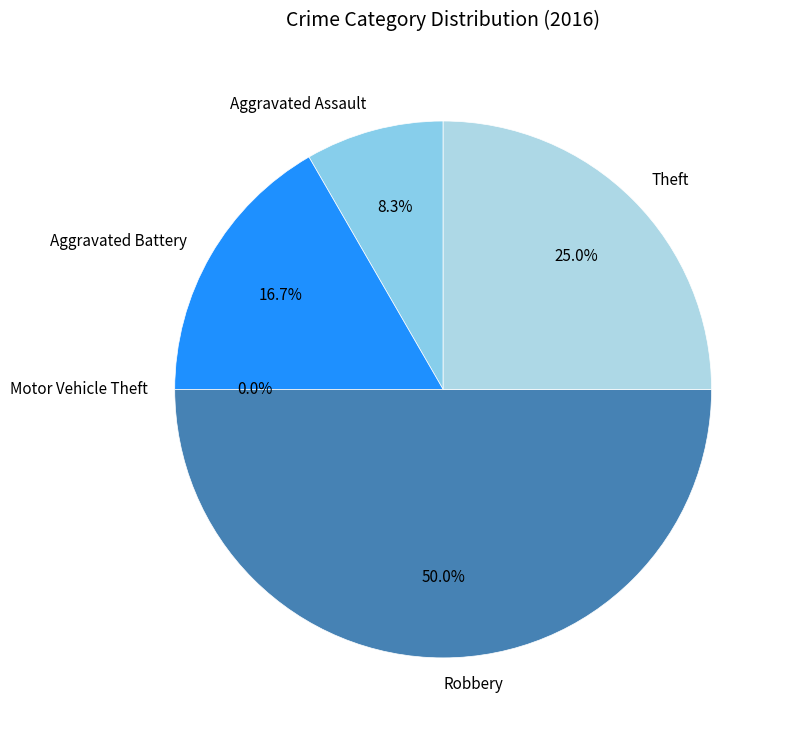

True or false: Aggravated Battery accounts for 7% of the total.

False